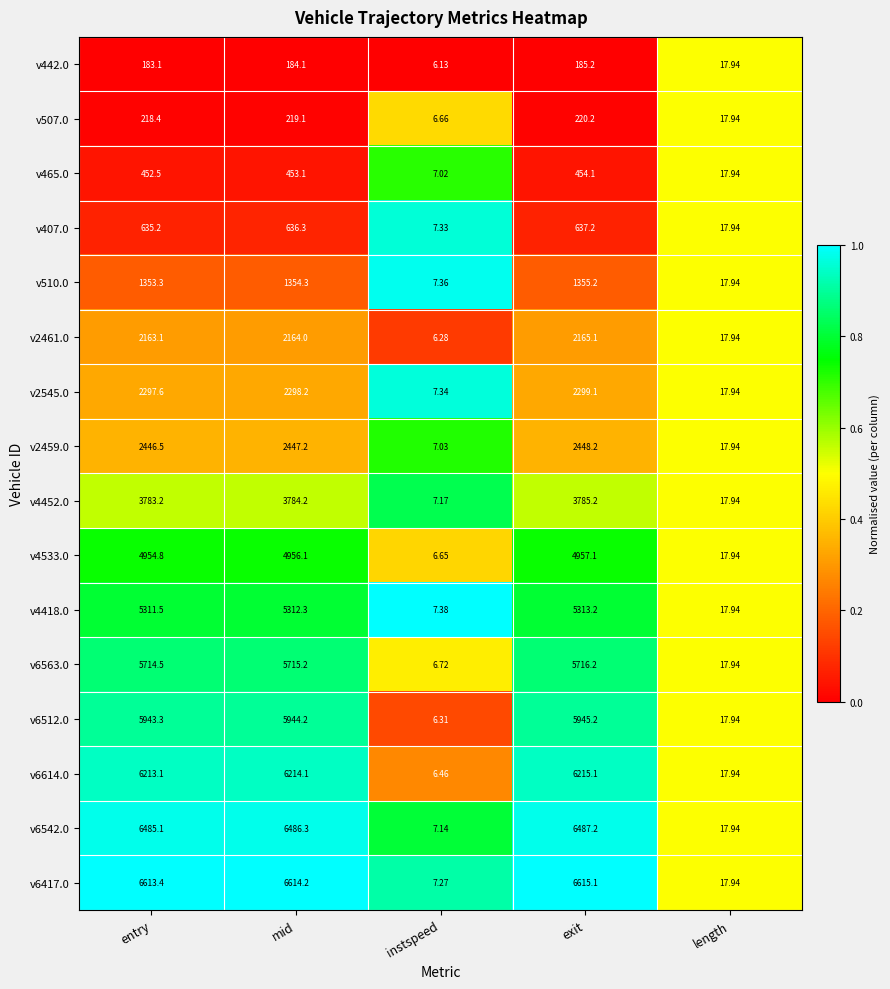

At which label does v6614.0 reach its minimum?

instspeed